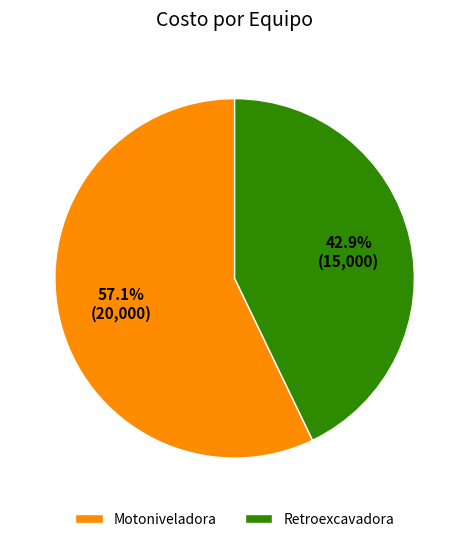

True or false: Motoniveladora accounts for 49% of the total.

False